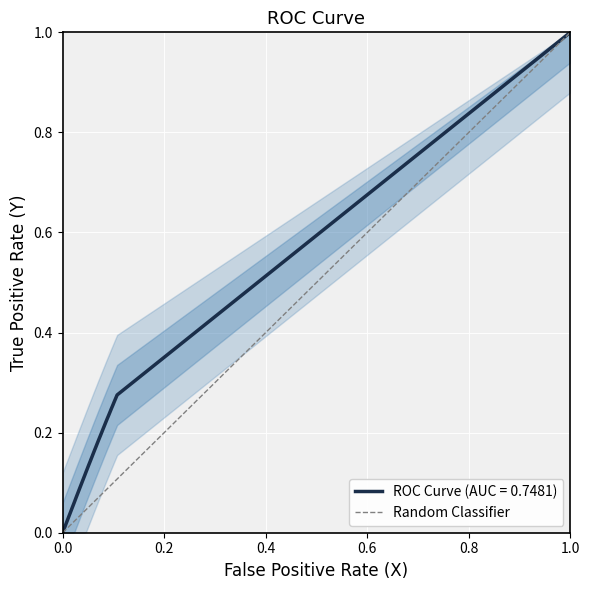

What is the highest value of the ROC Curve (AUC = 0.7481) series?

1.0